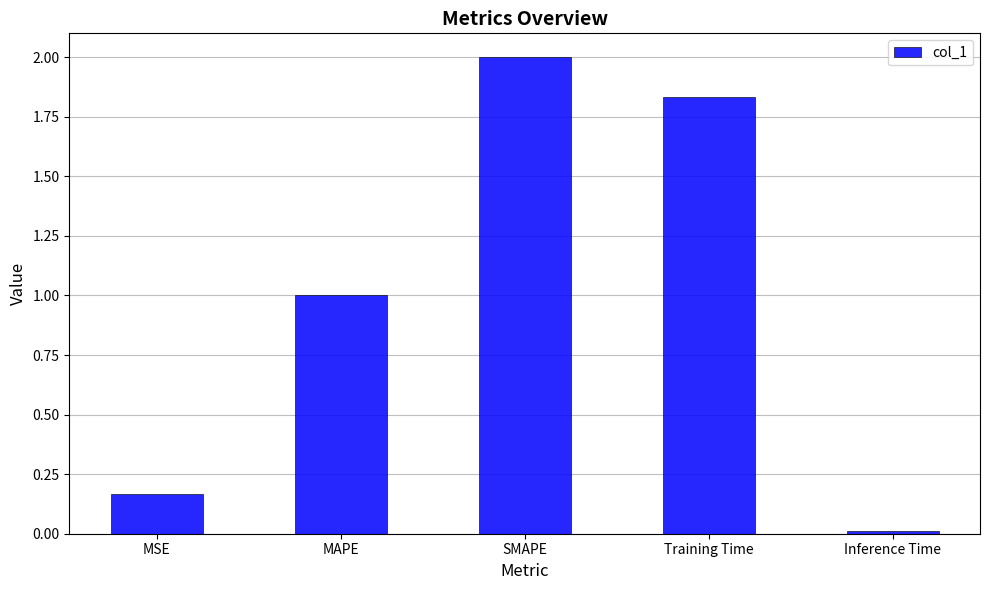

What position from the right is SMAPE?

3